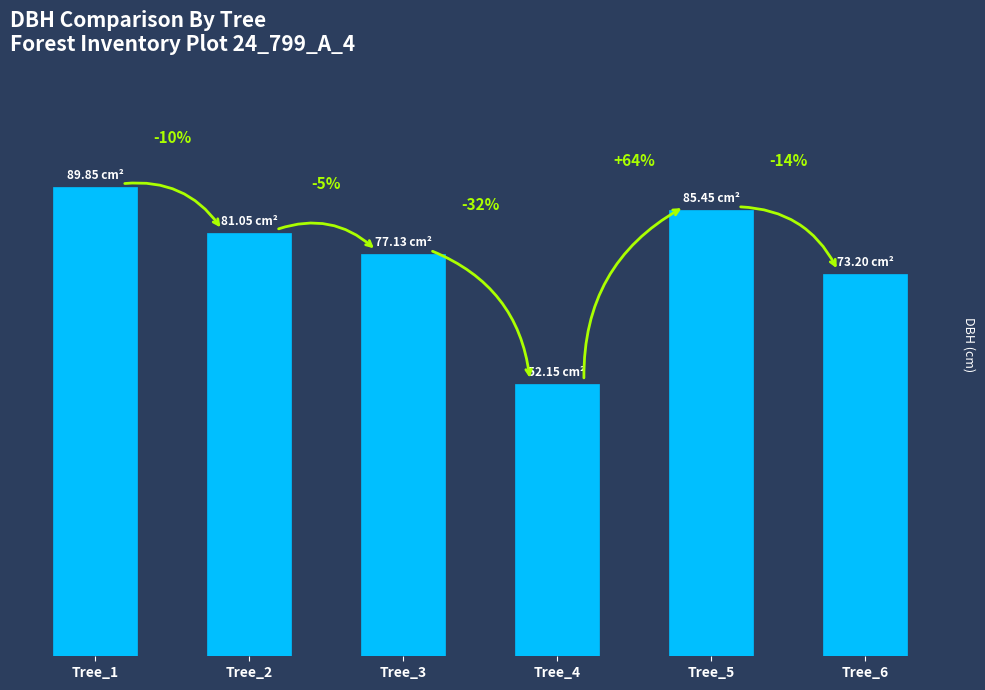

Reading left to right, extract all data points from this chart.

Tree_1=28.6	Tree_2=25.8	Tree_3=24.6	Tree_4=16.6	Tree_5=27.2	Tree_6=23.3